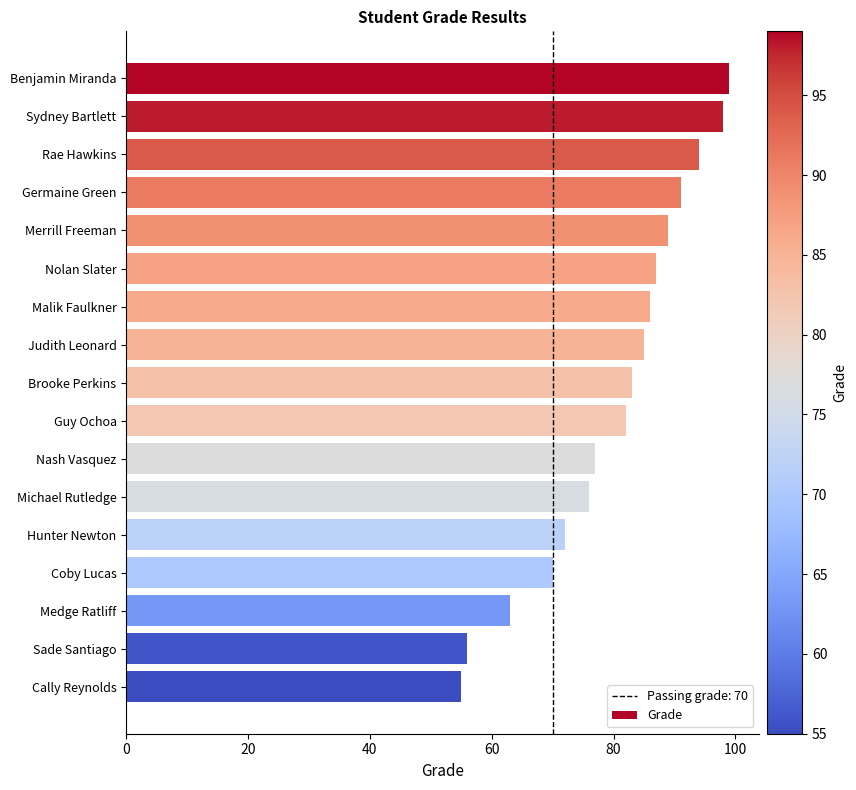

Reading top to bottom, extract all data points from this chart.

Benjamin Miranda=99	Sydney Bartlett=98	Rae Hawkins=94	Germaine Green=91	Merrill Freeman=89	Nolan Slater=87	Malik Faulkner=86	Judith Leonard=85	Brooke Perkins=83	Guy Ochoa=82	Nash Vasquez=77	Michael Rutledge=76	Hunter Newton=72	Coby Lucas=70	Medge Ratliff=63	Sade Santiago=56	Cally Reynolds=55